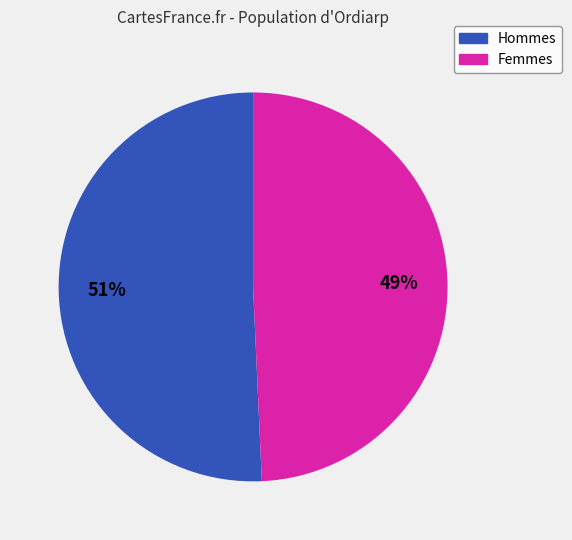

Is there any slice that represents more than half of the pie?

Yes